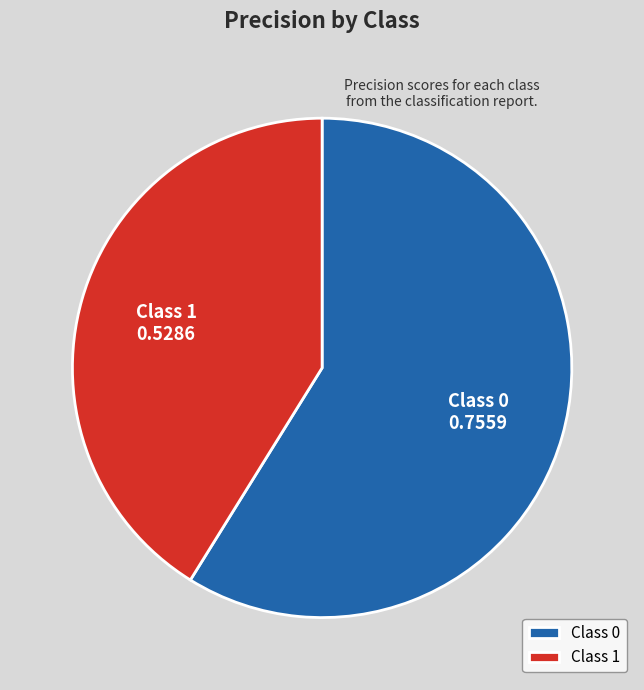

Is there a majority slice in this chart?

Yes